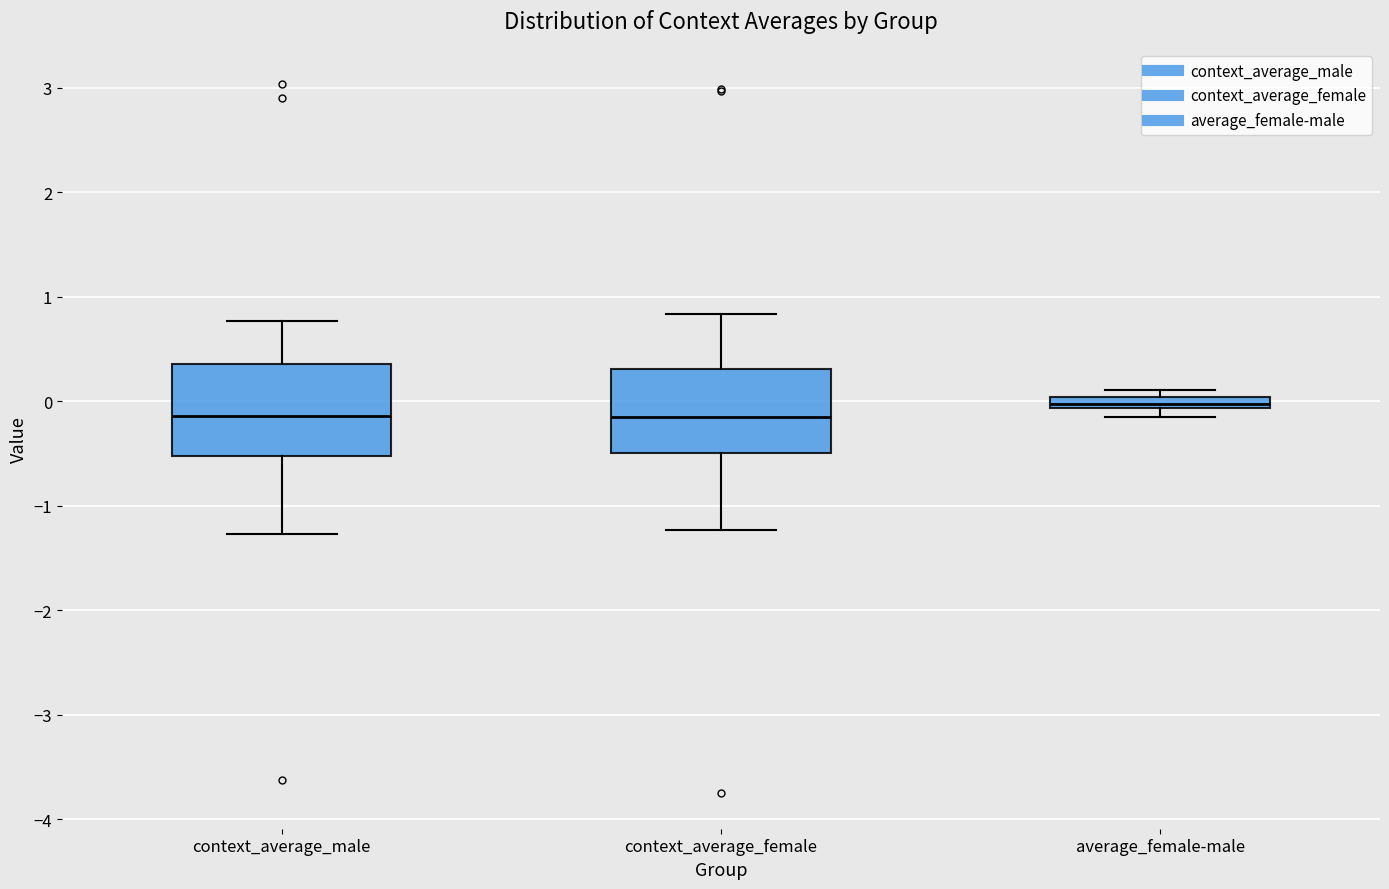

Where does the median line of the box for context_average_male sit on the y-axis? The values are not printed on the chart, so give them approximately, as read against the axis.

-0.1